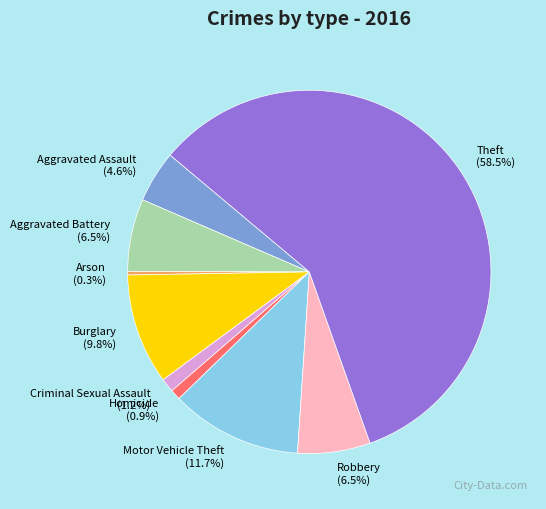

What is the ratio of the value at Theft to the value at Aggravated Assault?

12.7